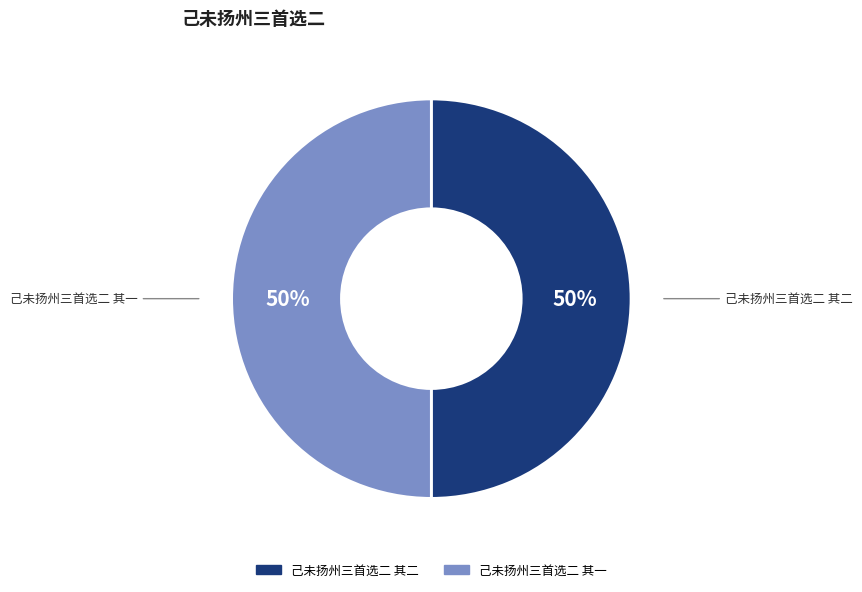

True or false: 己未扬州三首选二 其一 accounts for 50% of the total.

True